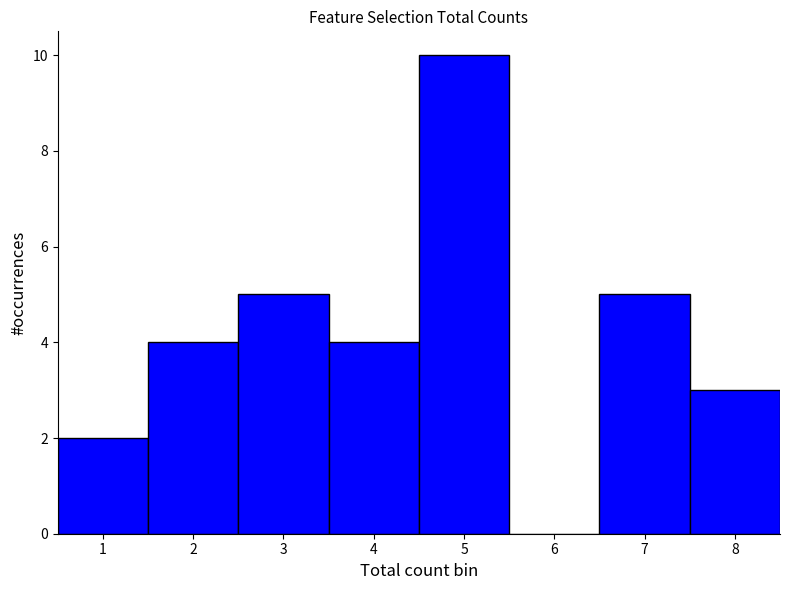

How tall is the bar that spans 6.5 to 7.5 on the x-axis? The values are not printed on the chart, so give them approximately, as read against the axis.

5